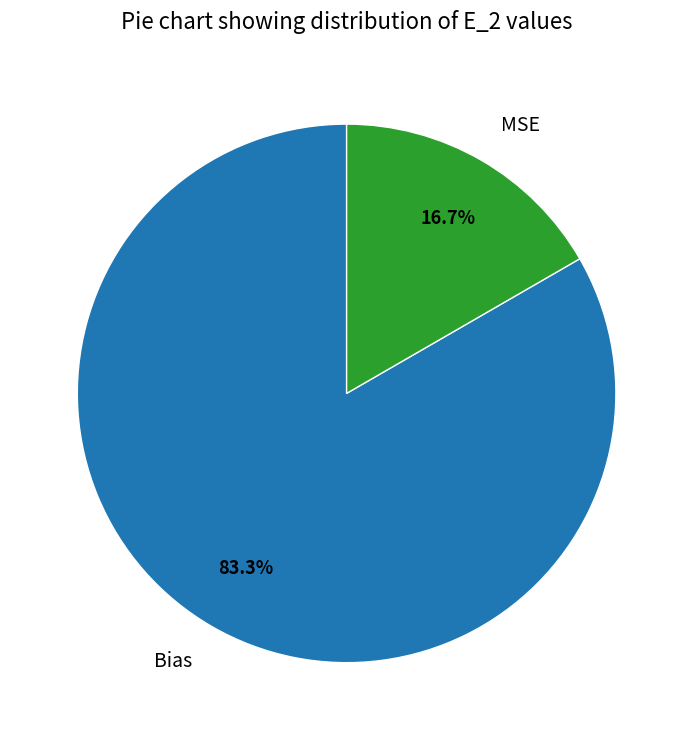

Rank the categories by value from highest to lowest.

Bias, MSE